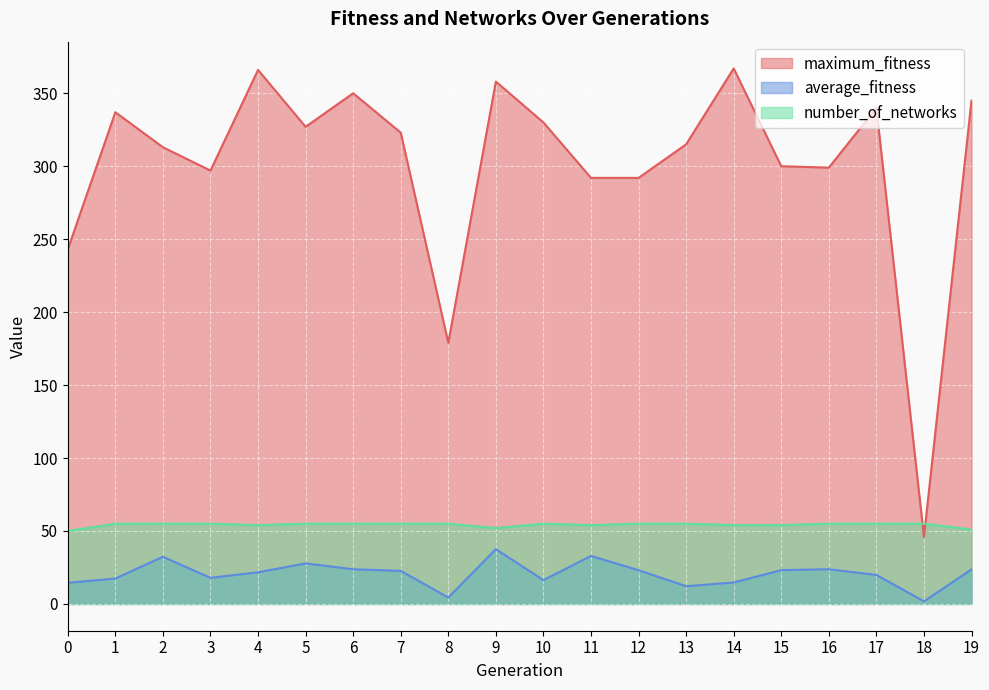

True or false: average_fitness has more than 0 interior local peaks.

True